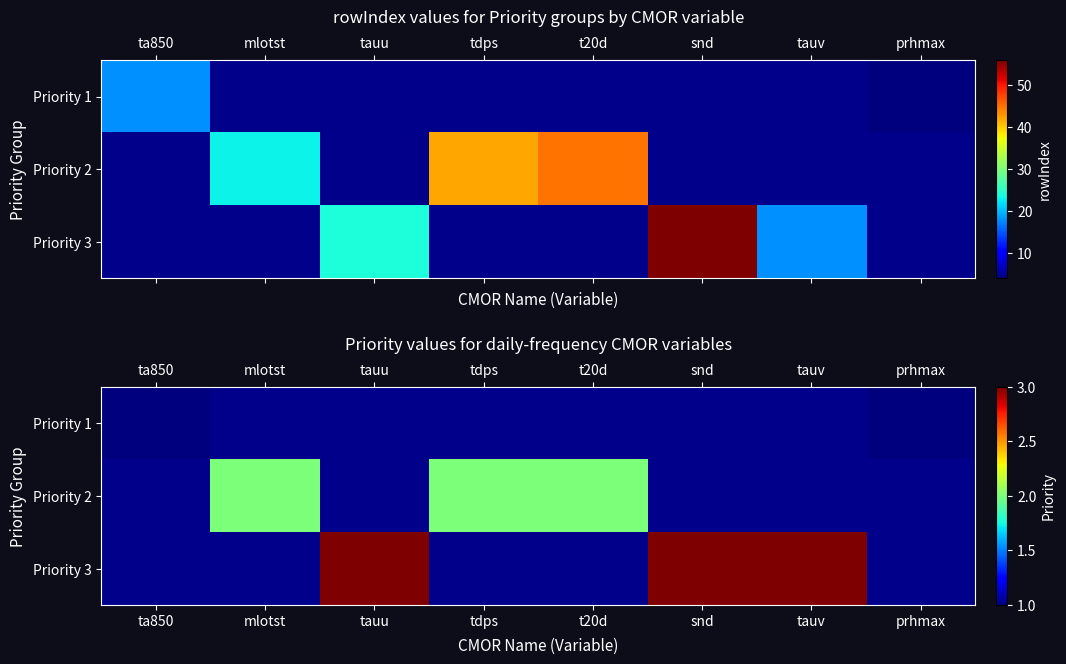

Which label corresponds to the largest value in the chart?

tauu